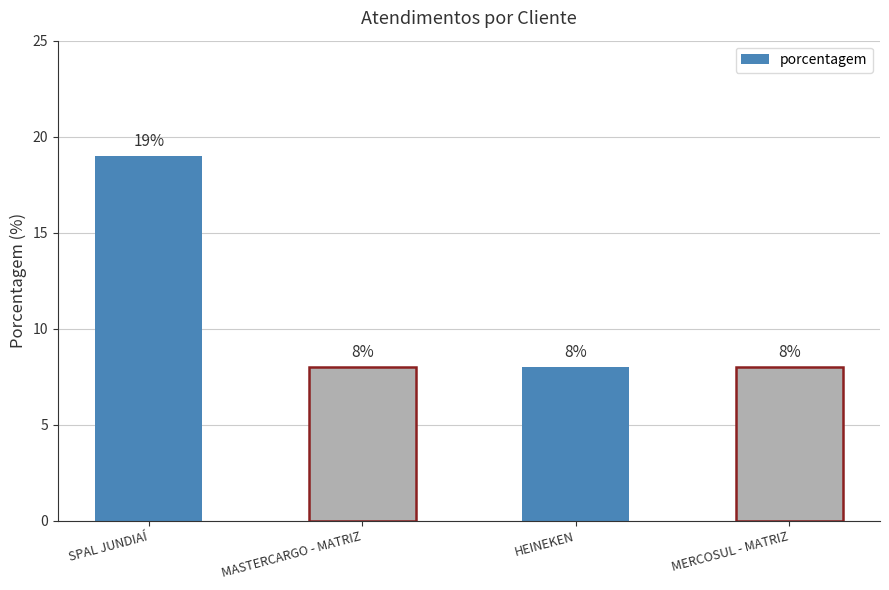

What is the value of the 1st bar from the left?

19